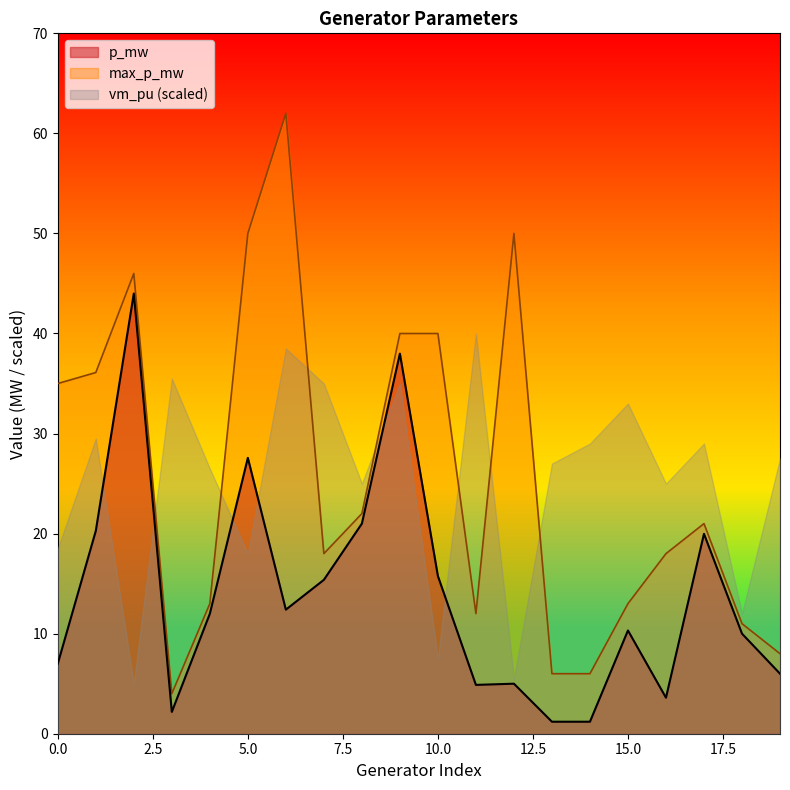

What is the value of the p_mw point at the 12th from the left?

4.9